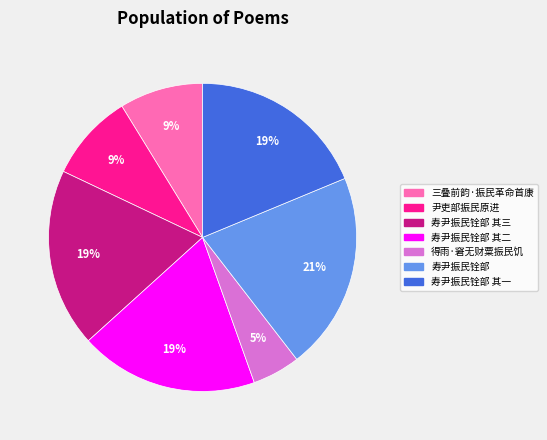

To the nearest percent, what is the difference between the largest and smallest slice percentages?

16%